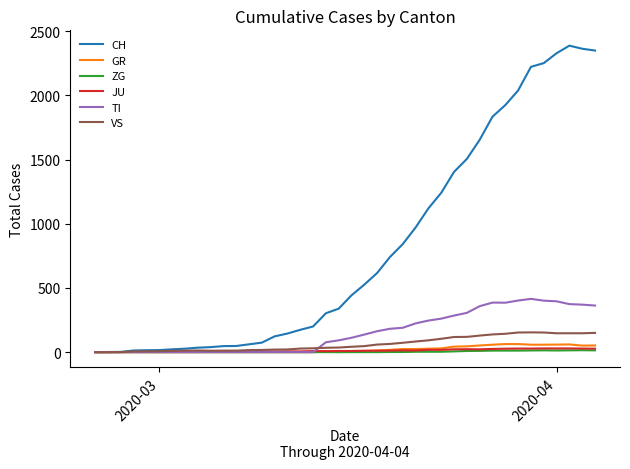

How many series are shown in this chart?

6